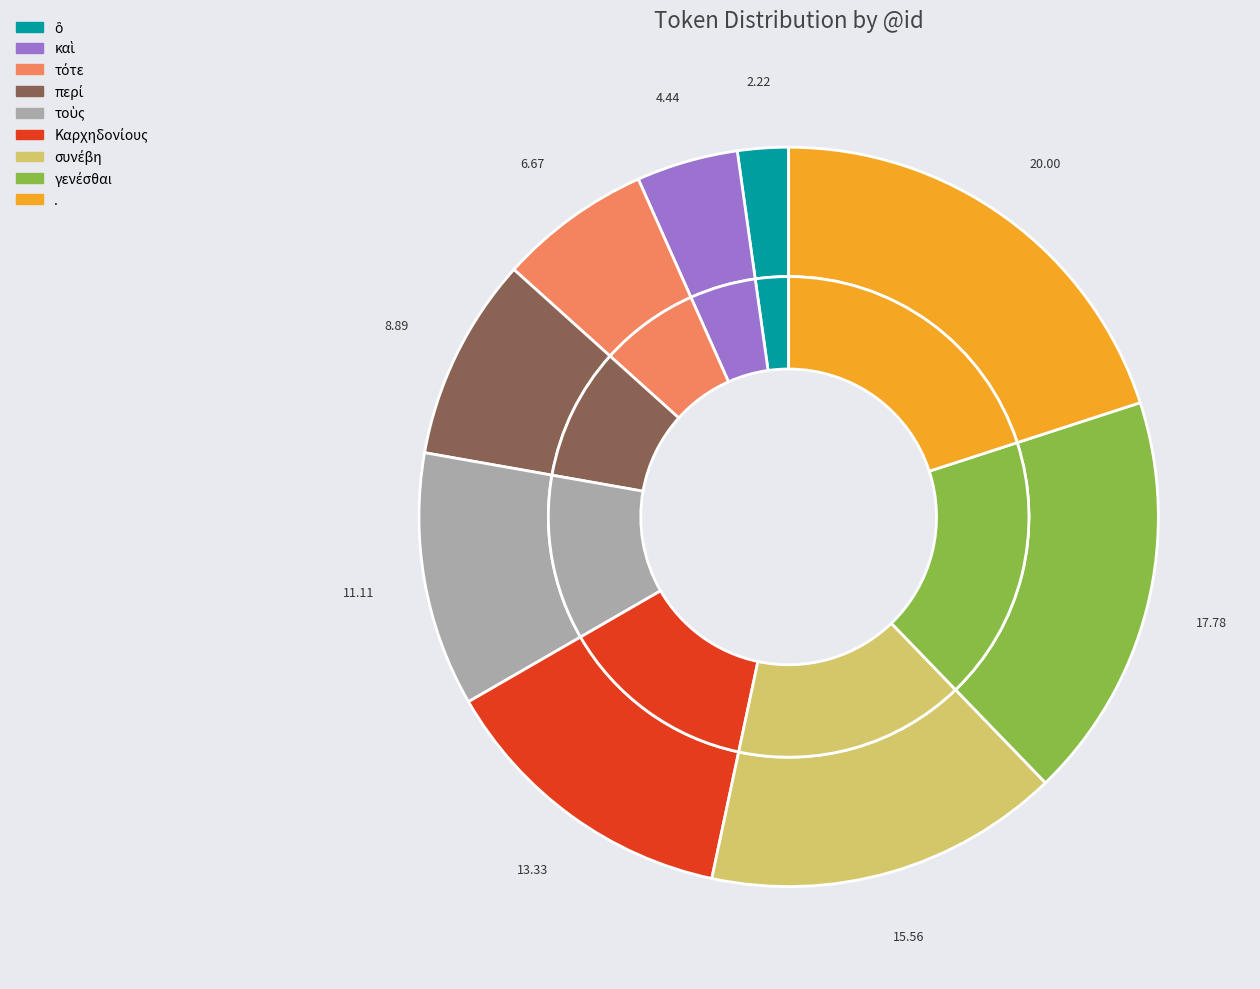

Does any single category account for the majority?

No